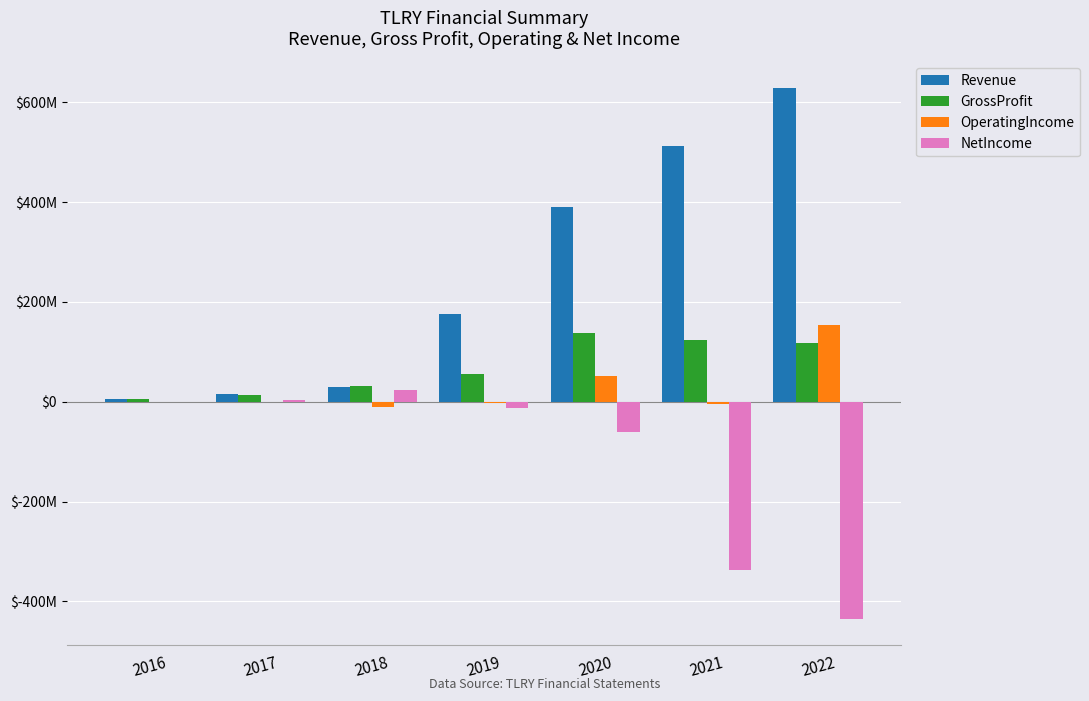

The OperatingIncome series shows 74399343.1 at 2020. True or false?

False